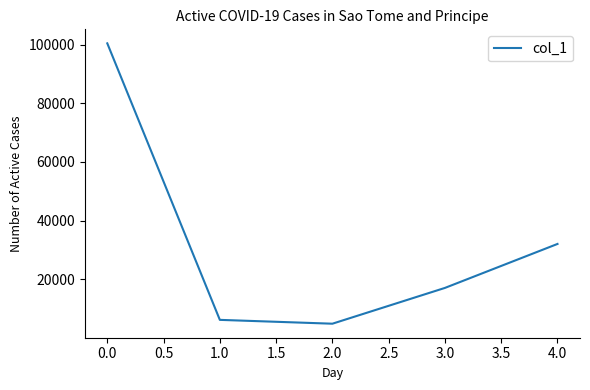

Reading left to right, transcribe all the data shown in this chart.

100505	6100	4790	17010	32020